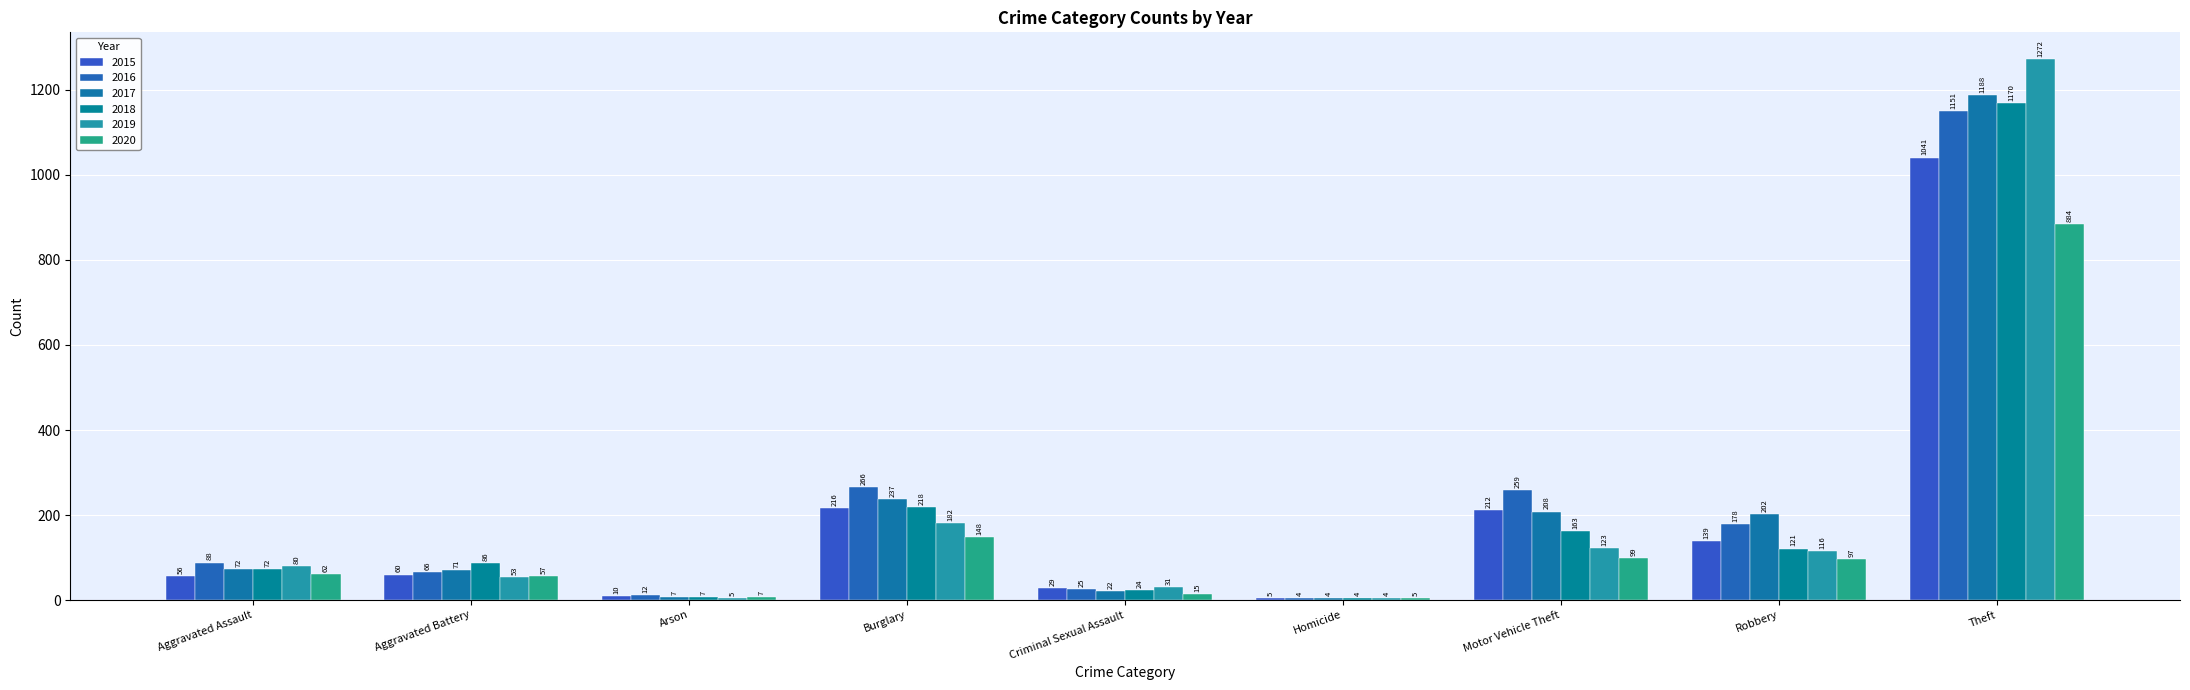

What is the smallest value displayed?

4